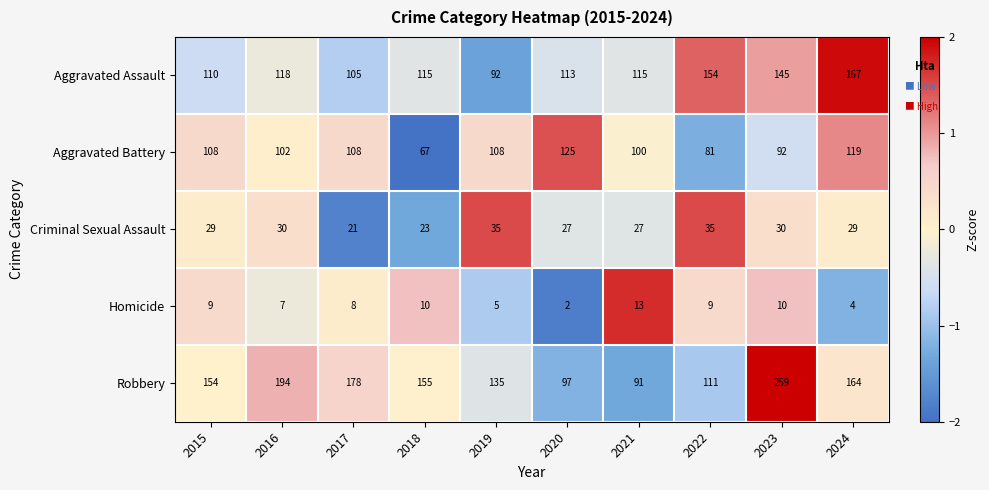

What is the total value across all series at 2023?

536